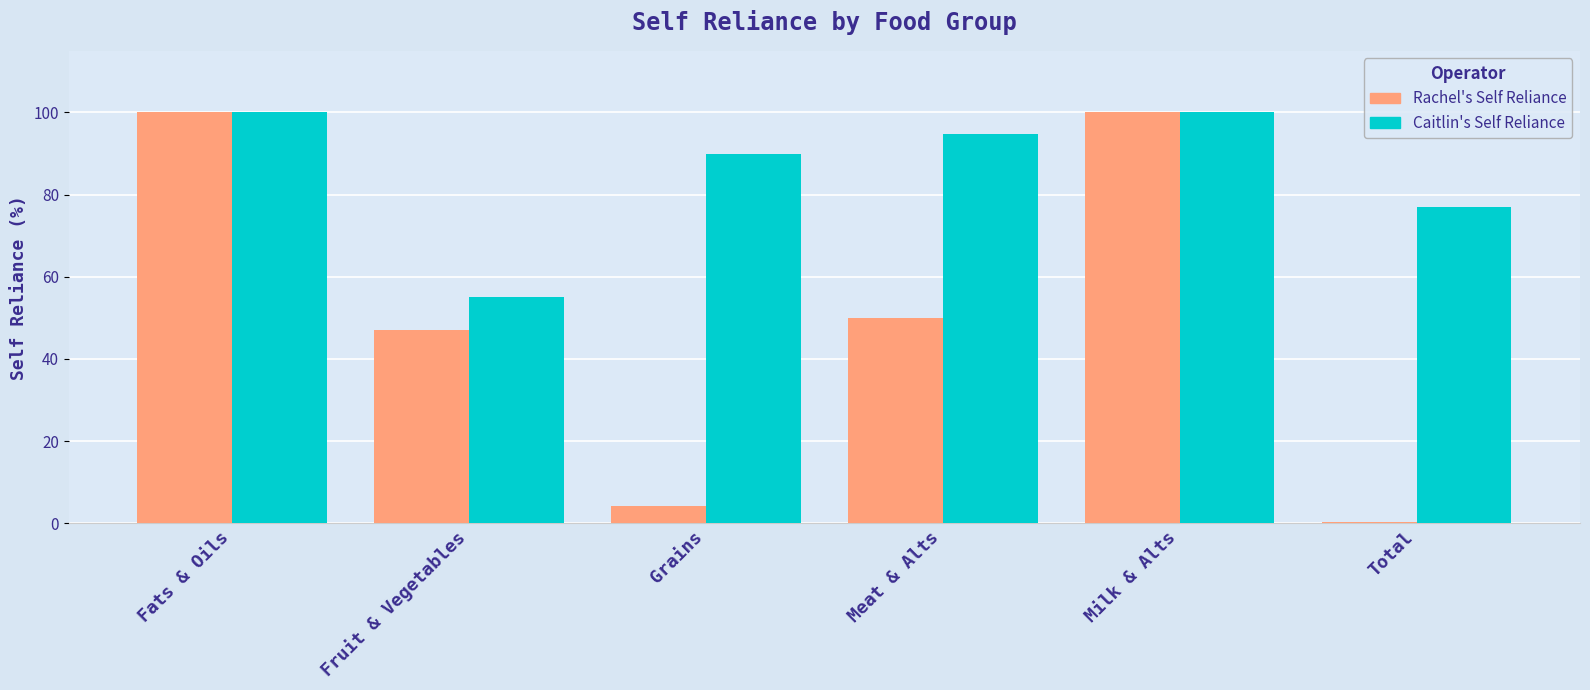

Is it true that Rachel's Self Reliance equals 0.4 at Total?

True